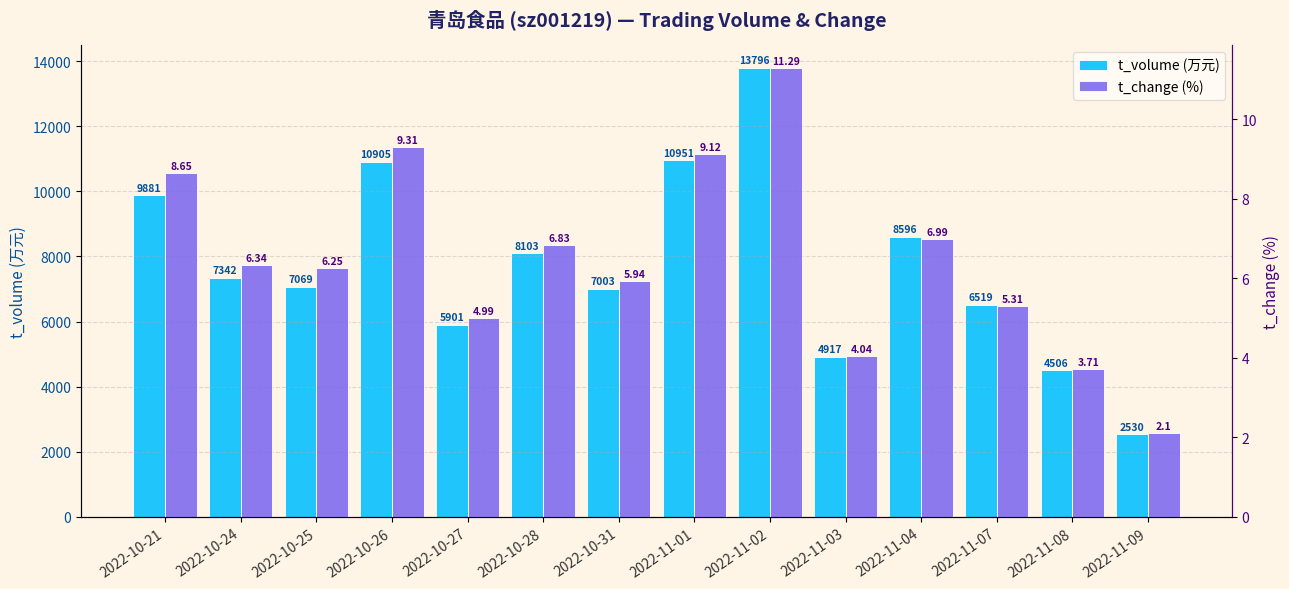

How many groups of bars are there?

14